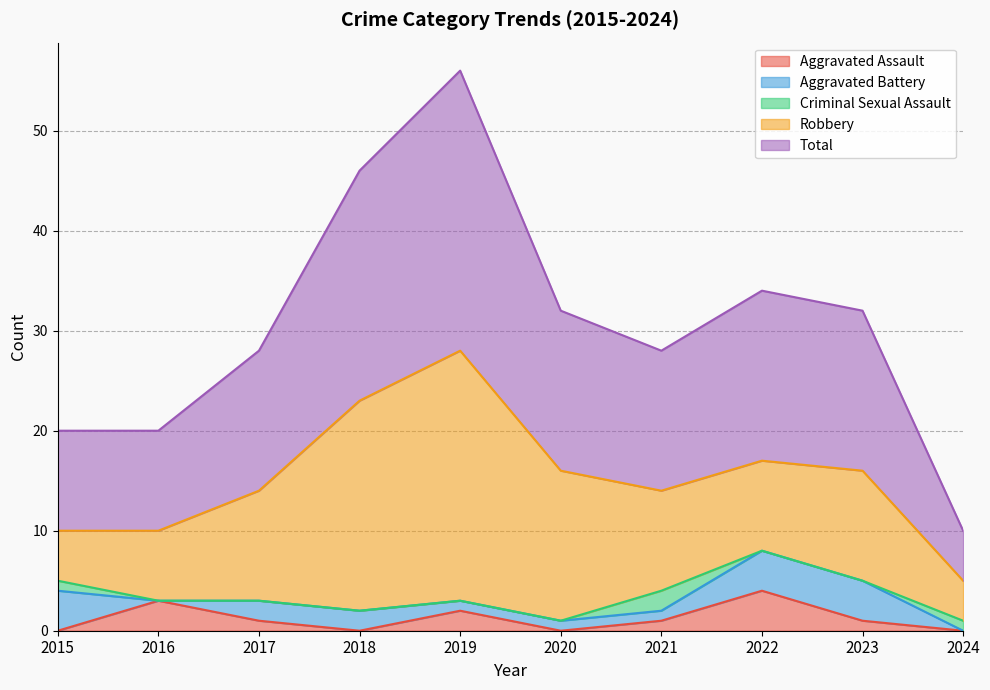

Is it true that Robbery equals 7 at 2016?

True